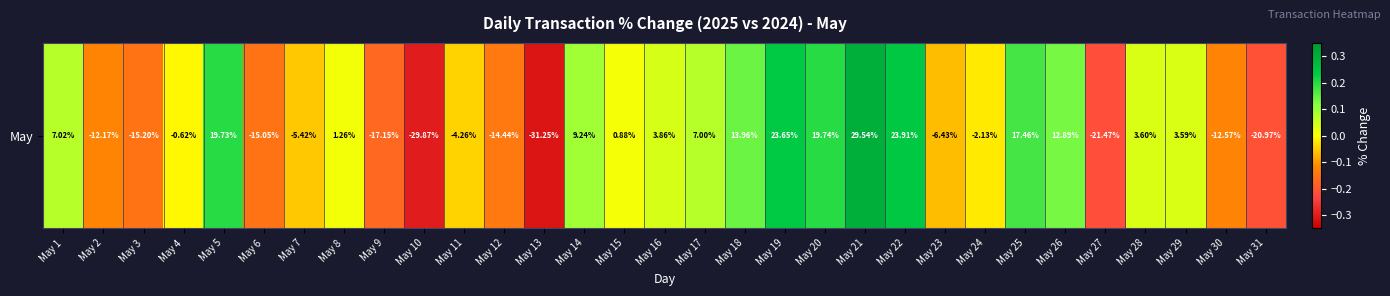

True or false: the data shows 0.0 at May 15.

False